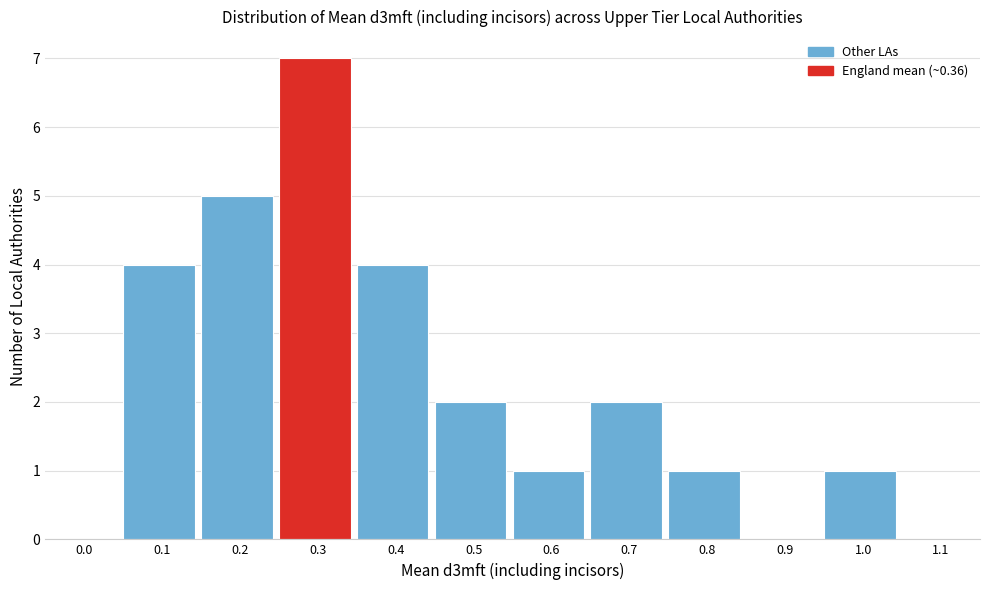

Reading right to left, extract all data points from this chart.

1.1=0	1.0=1	0.9=0	0.8=1	0.7=2	0.6=1	0.5=2	0.4=4	0.3=7	0.2=5	0.1=4	0.0=0